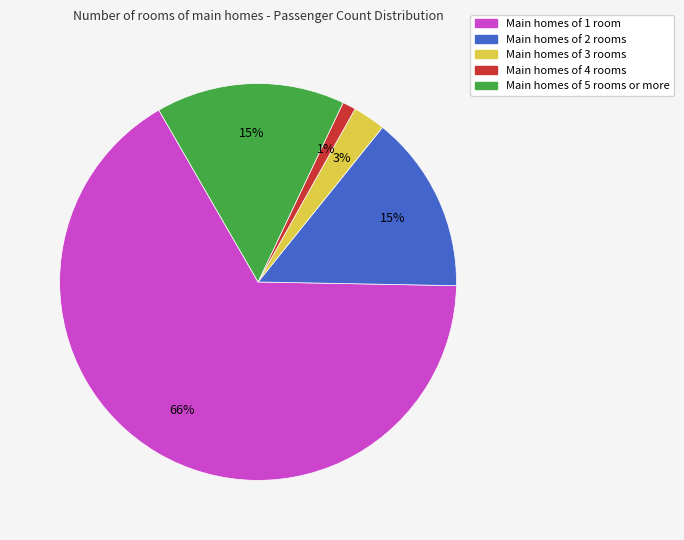

To the nearest percent, what is the difference between the largest and smallest slice percentages?

65%